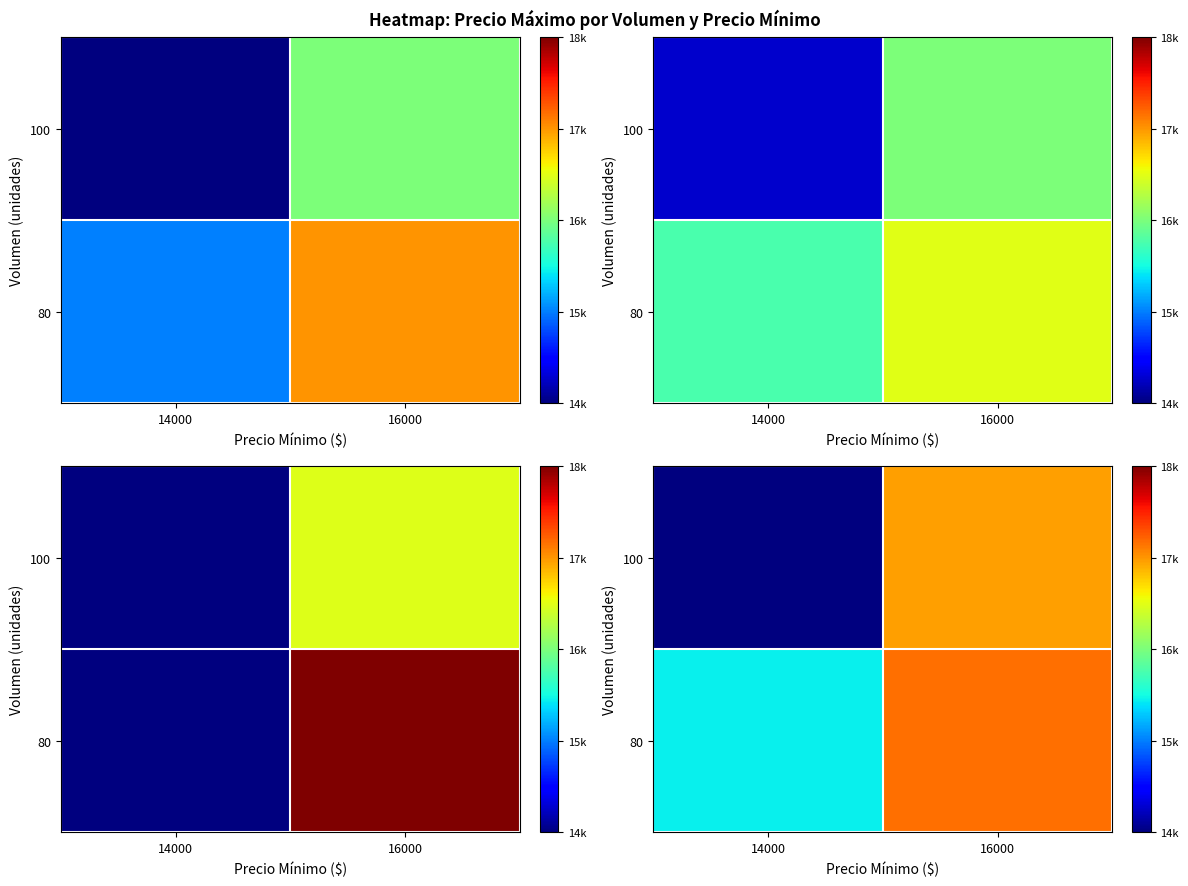

What is the sum of all 100 values?

30260